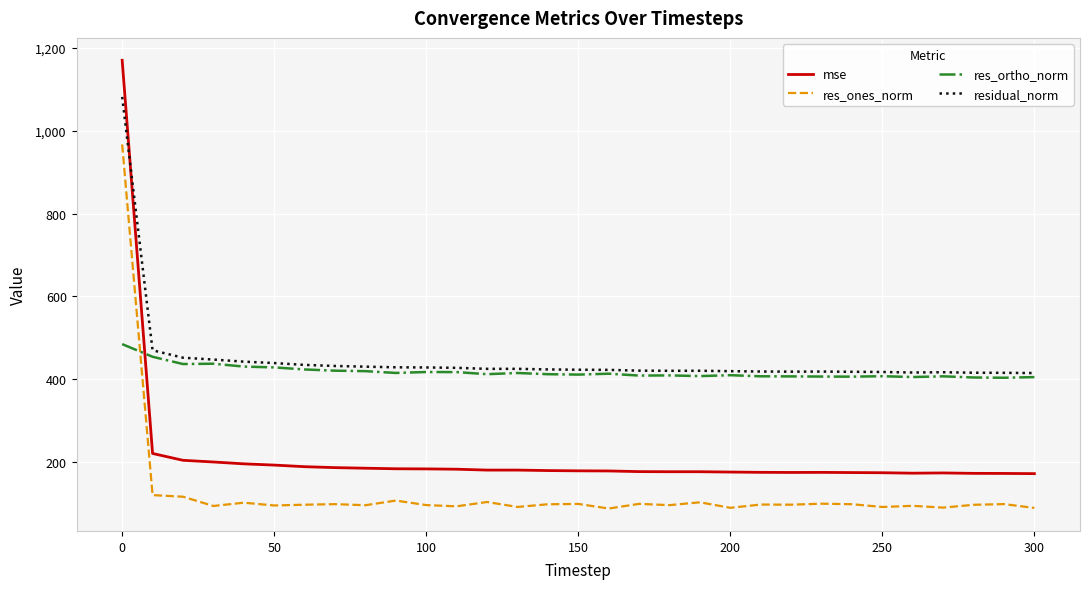

Rank the series by their maximum value, from lowest to highest.

res_ortho_norm, res_ones_norm, residual_norm, mse